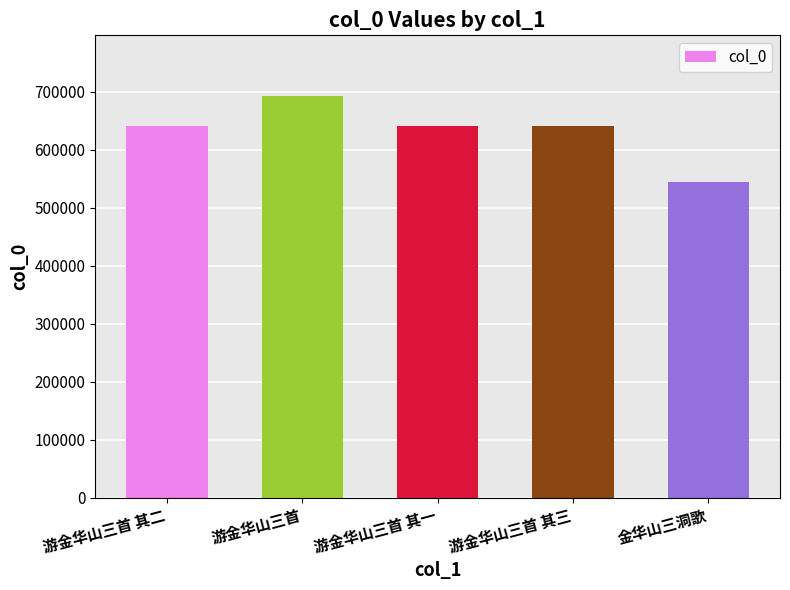

What is the sum of the values at 游金华山三首 其二 and 游金华山三首 其一?

1280759